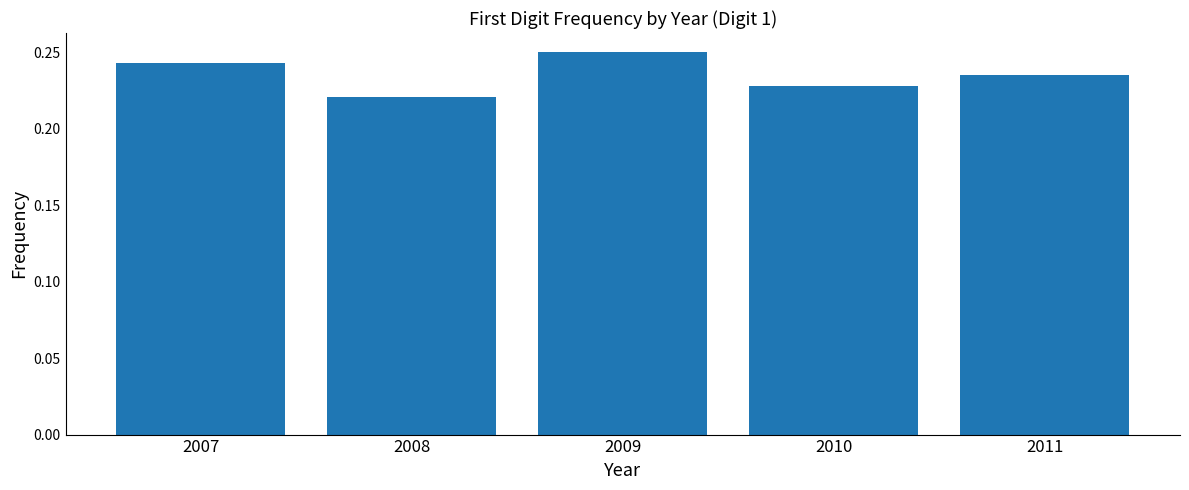

At which label is the value closest to 0?

2008